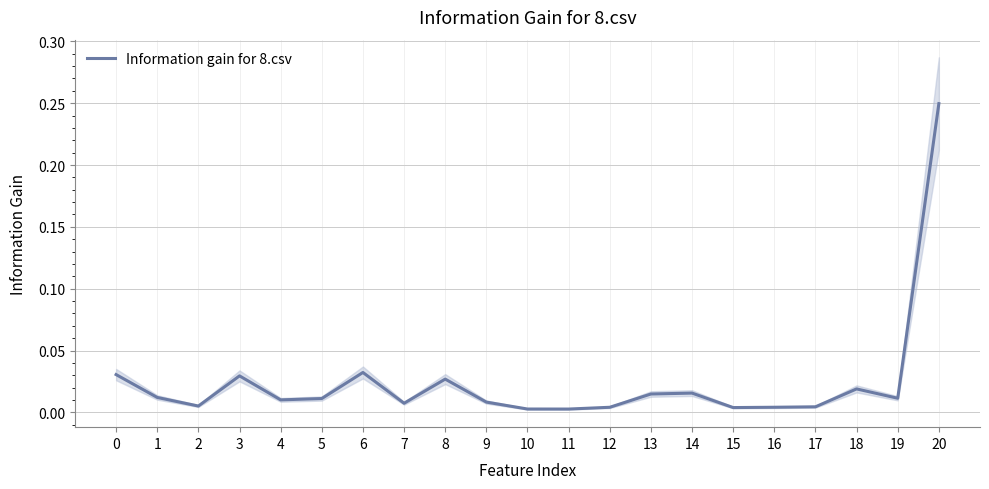

Reading right to left, list all the values displayed in this chart.

0.2	0.0	0.0	0.0	0.0	0.0	0.0	0.0	0.0	0.0	0.0	0.0	0.0	0.0	0.0	0.0	0.0	0.0	0.0	0.0	0.0